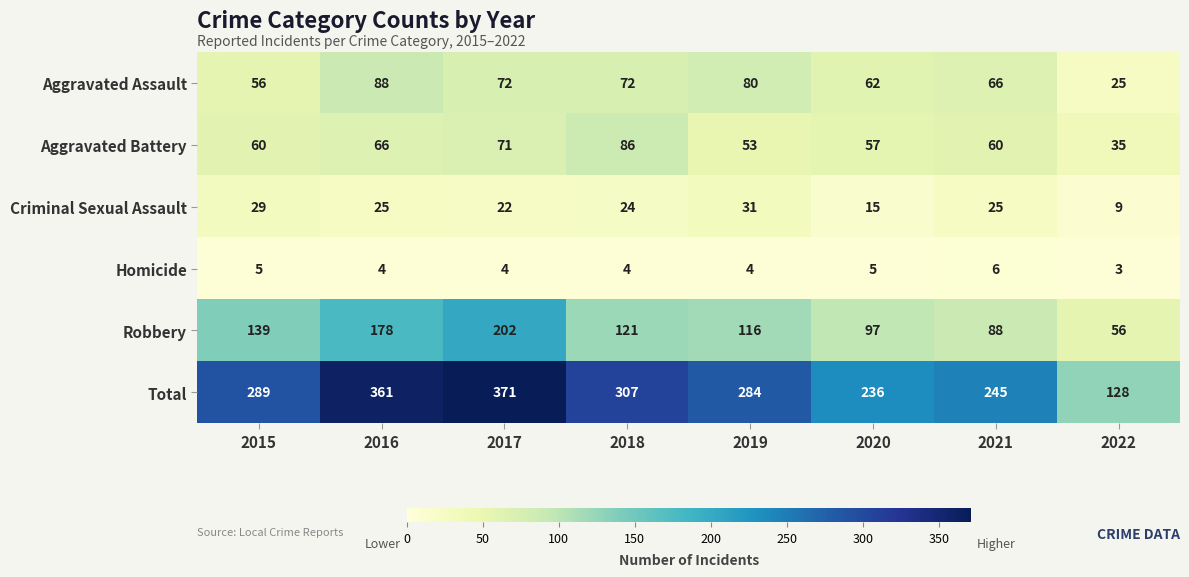

What is the approximate value of Robbery at 2015, to the nearest 5?

140